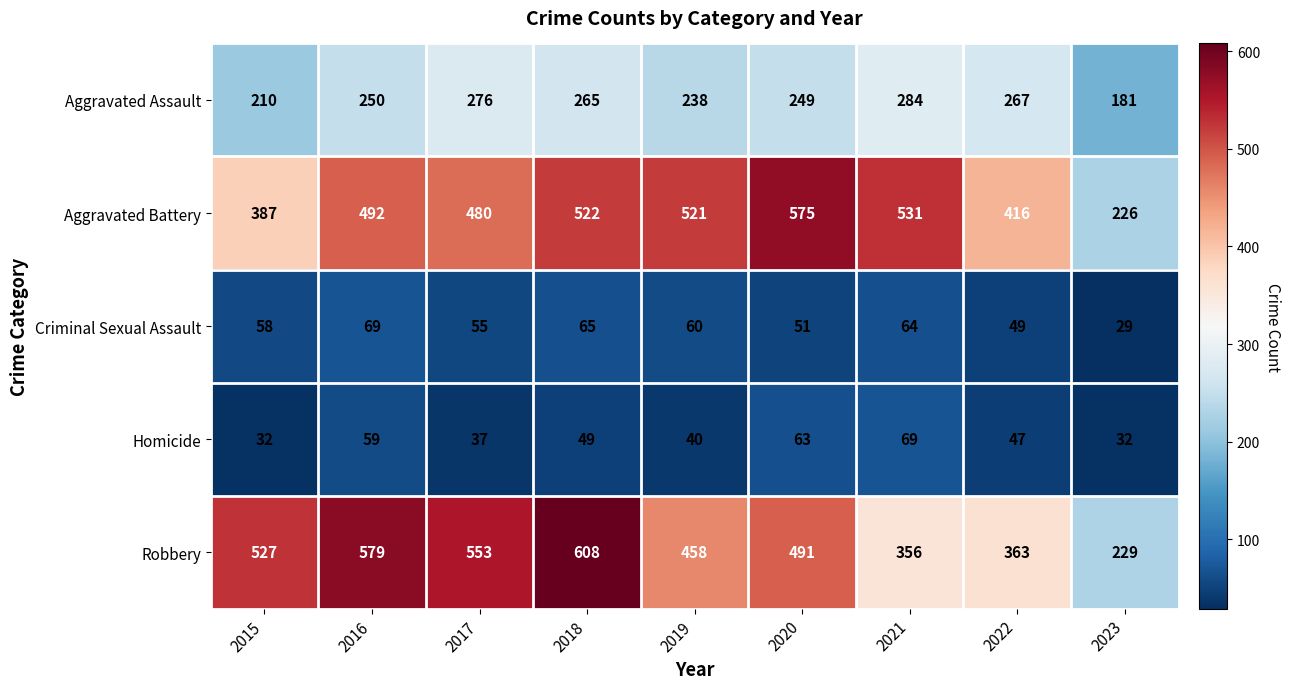

The value of Homicide at 2022 is 82. True or false?

False